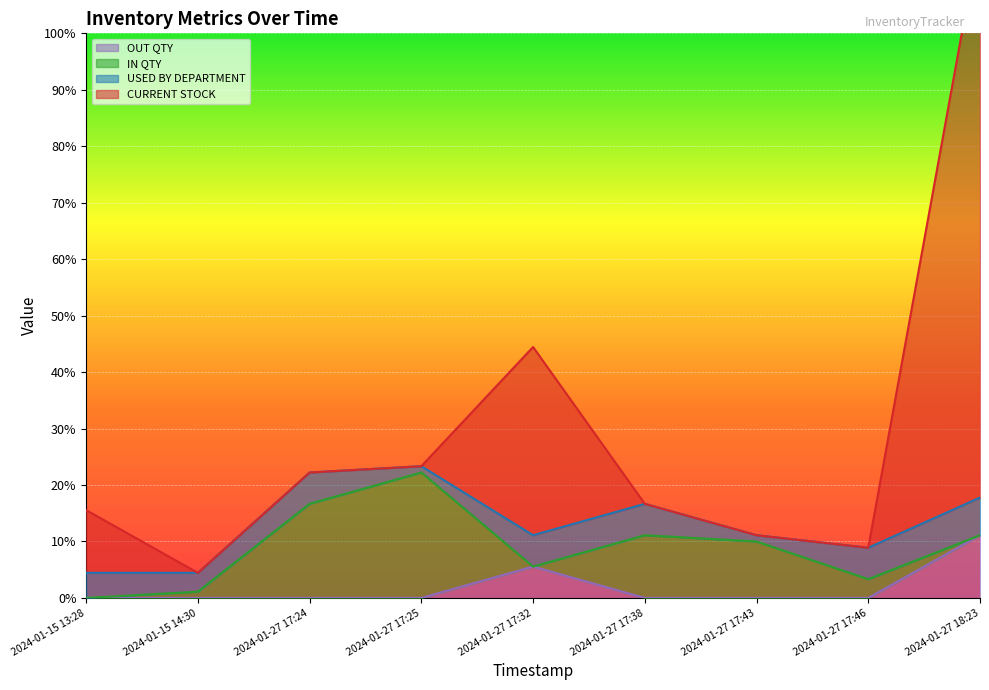

Is it true that OUT QTY equals 4.5 at 2024-01-15 14:30?

False